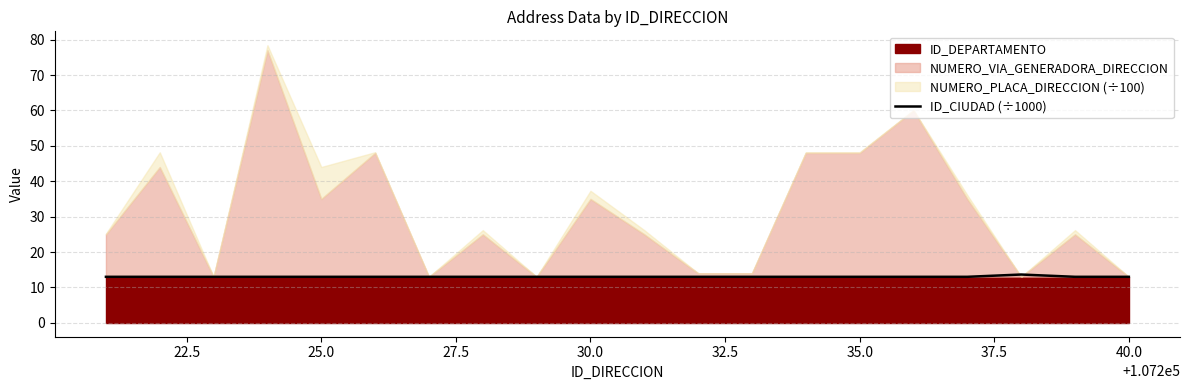

What is the lowest value of the ID_CIUDAD (÷1000) series?

13.0